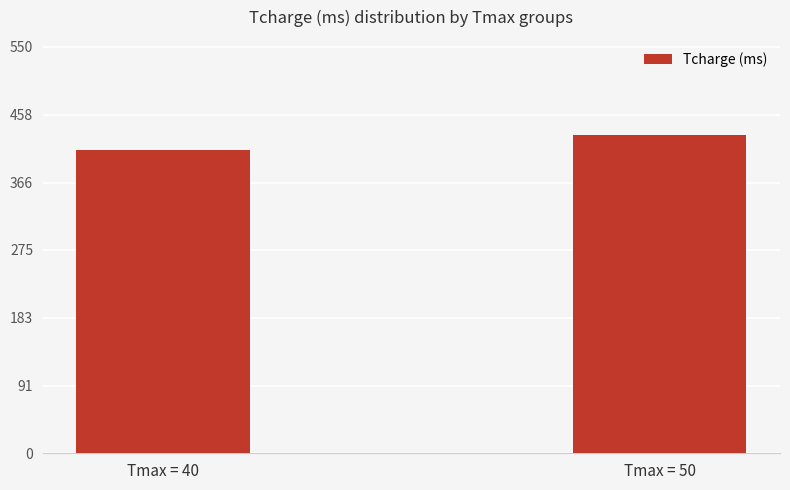

What is the minimum value shown in the chart?

410.7